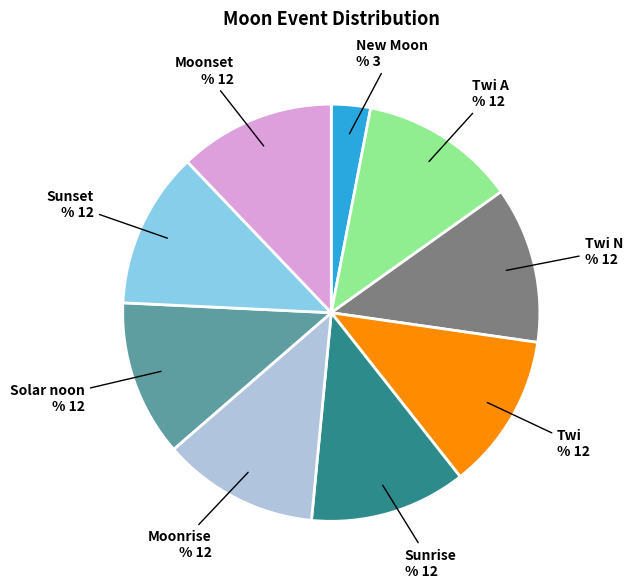

Is there any slice that represents more than half of the pie?

No